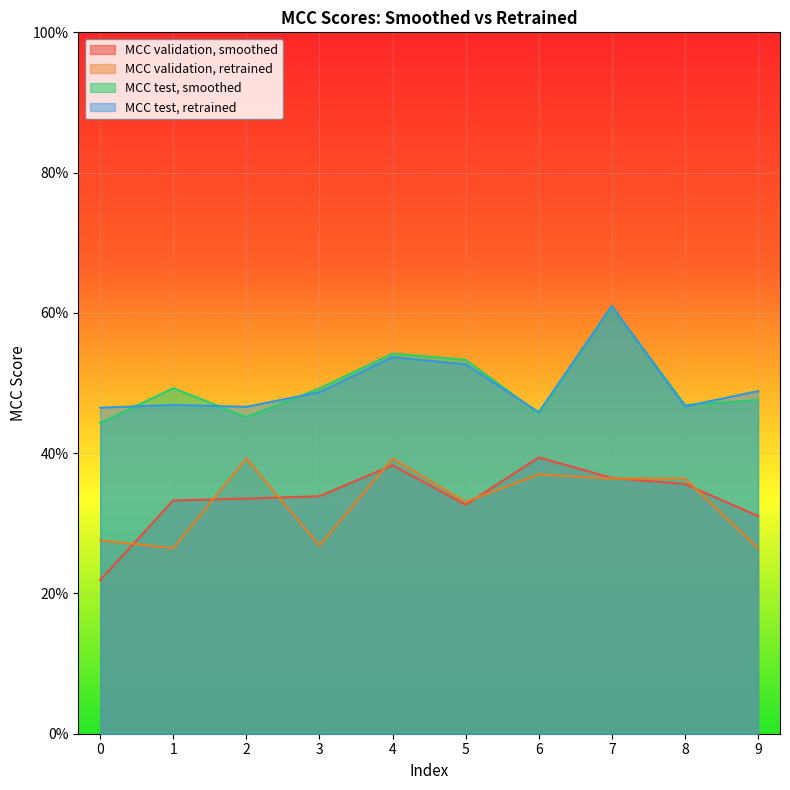

How many lines are shown in the chart?

4